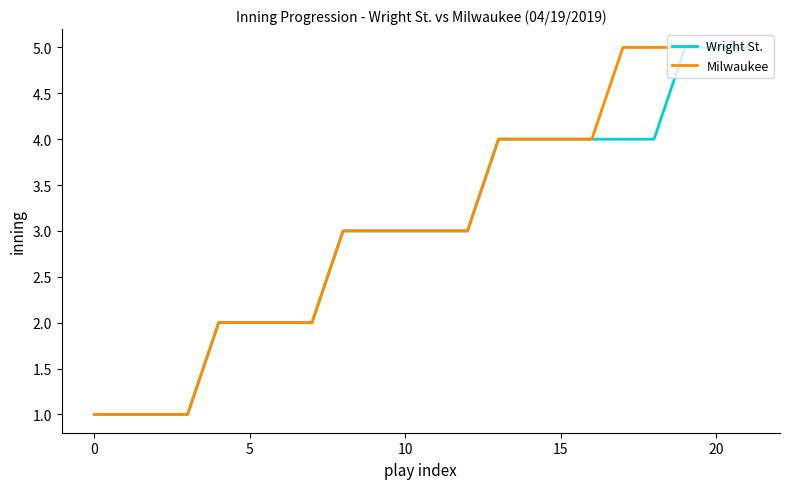

The Wright St. series shows 2 at 5. True or false?

True